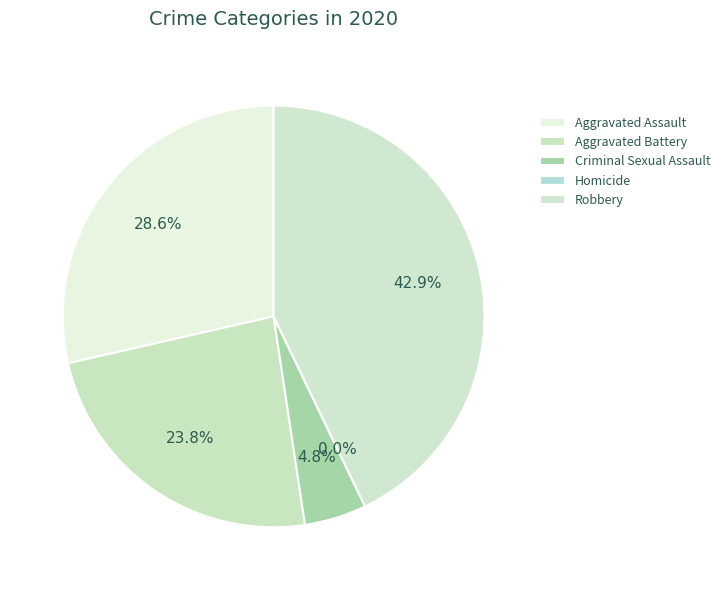

Which has a higher value, Criminal Sexual Assault or Aggravated Battery?

Aggravated Battery